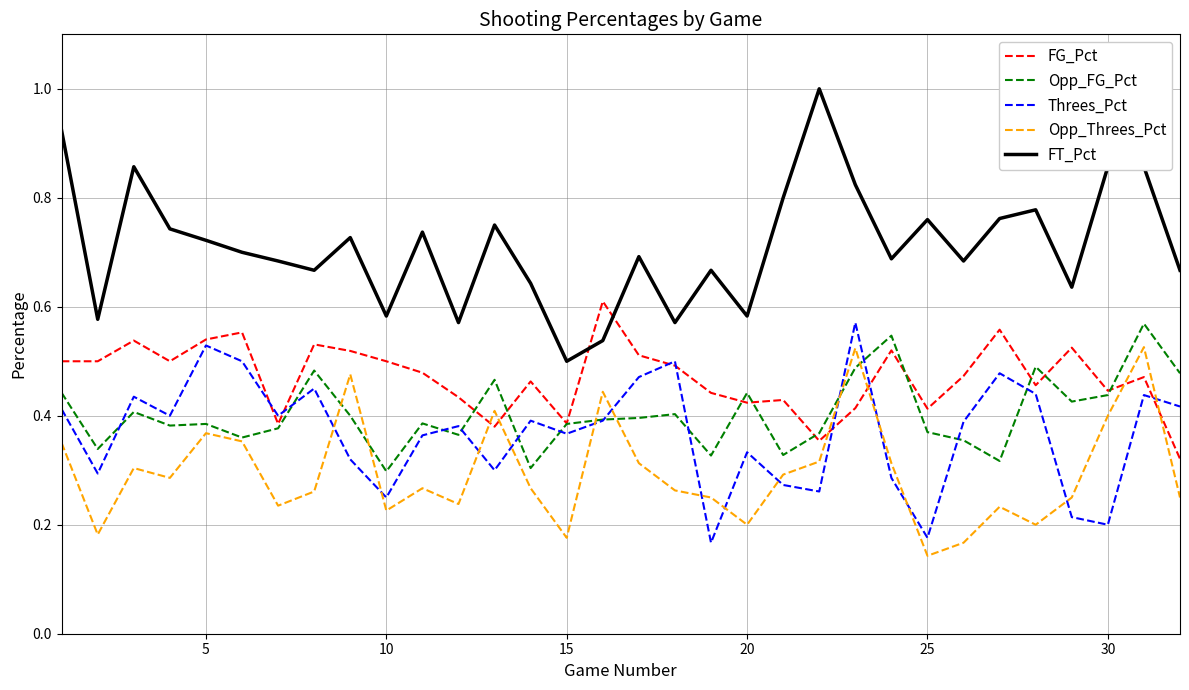

Does the chart display data point markers on the line(s)?

No